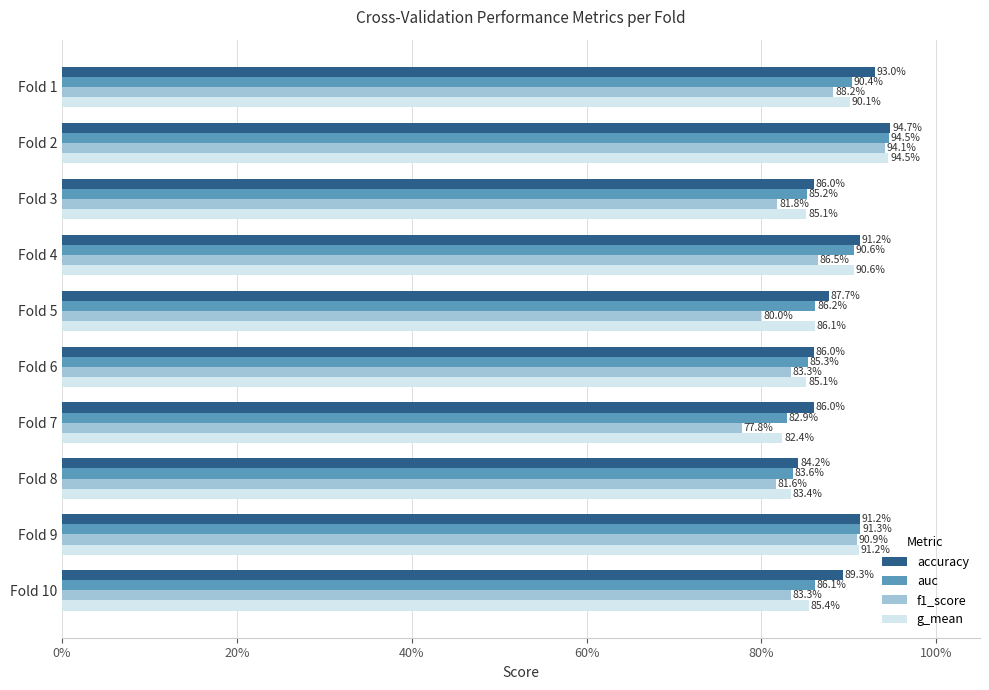

How many bars are there in each group?

4